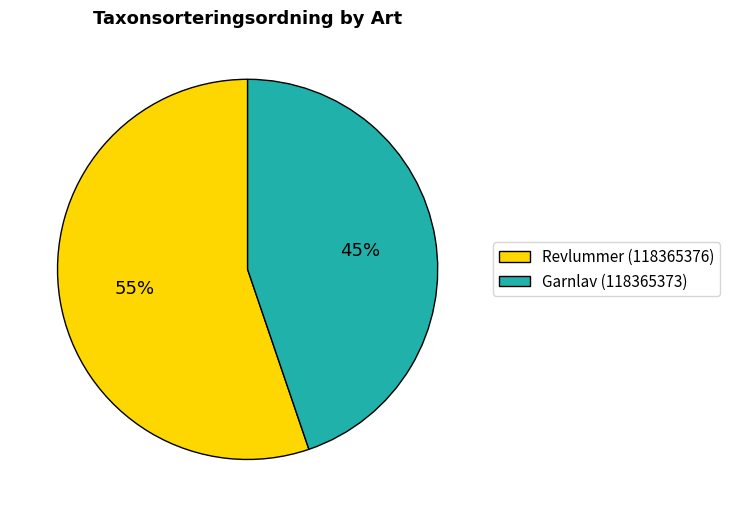

Which has a higher value, Revlummer (118365376) or Garnlav (118365373)?

Revlummer (118365376)